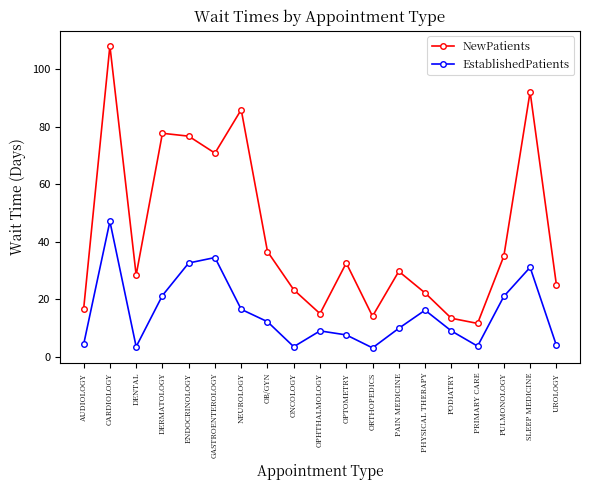

Rank the series by their average value, from highest to lowest.

NewPatients, EstablishedPatients